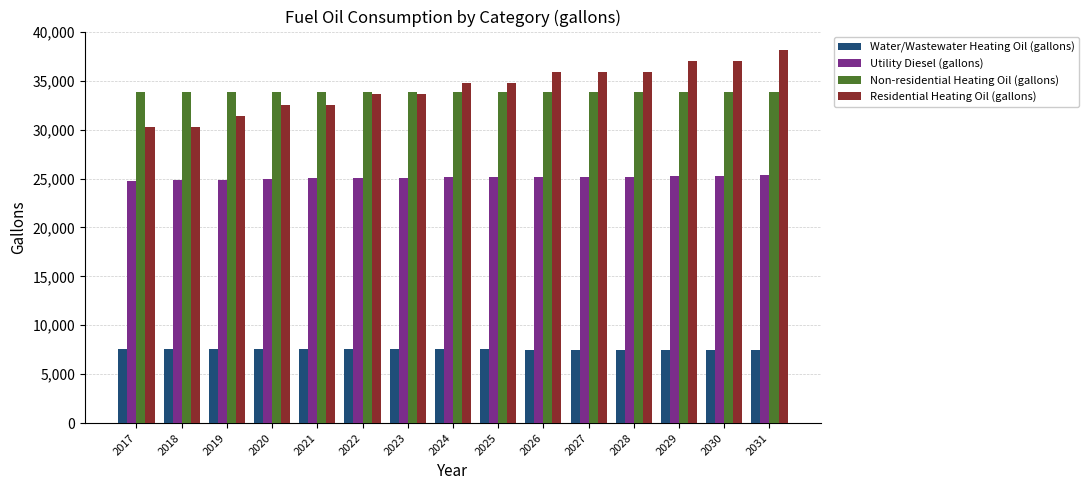

At how many categories does at least one series exceed 26671?

15